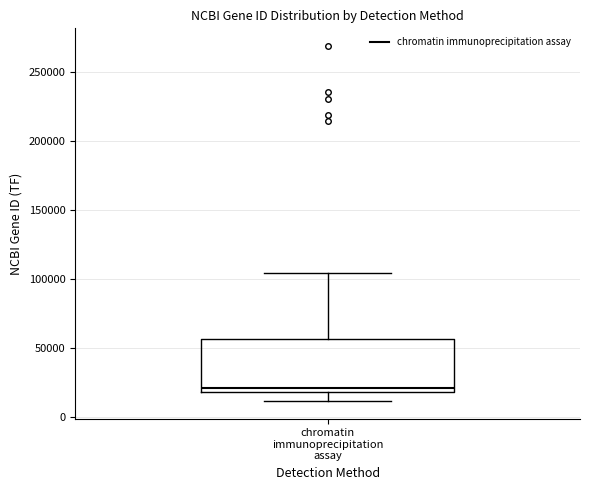

Where does the upper whisker of the box for chromatin immunoprecipitation assay end on the y-axis? The values are not printed on the chart, so give them approximately, as read against the axis.

105000